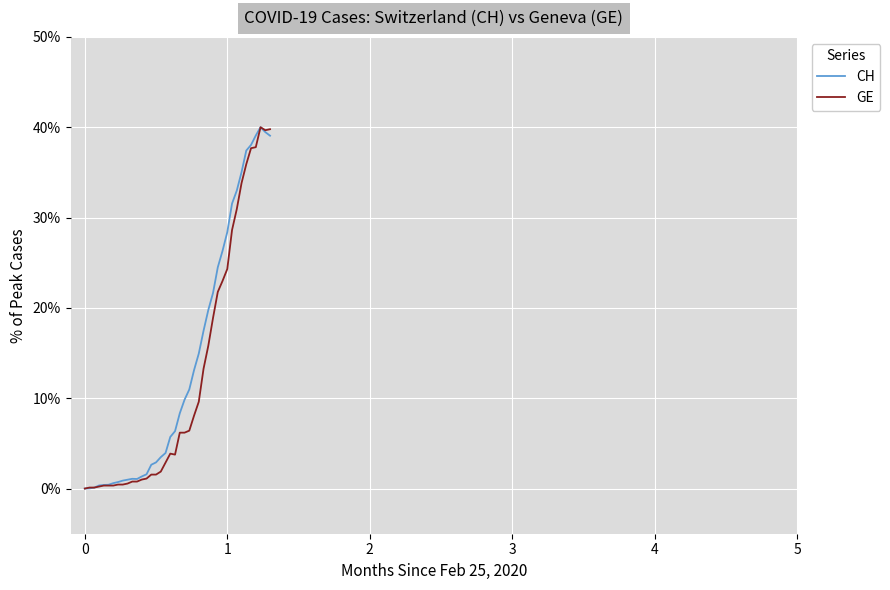

What is the maximum value shown in the chart?

40.0